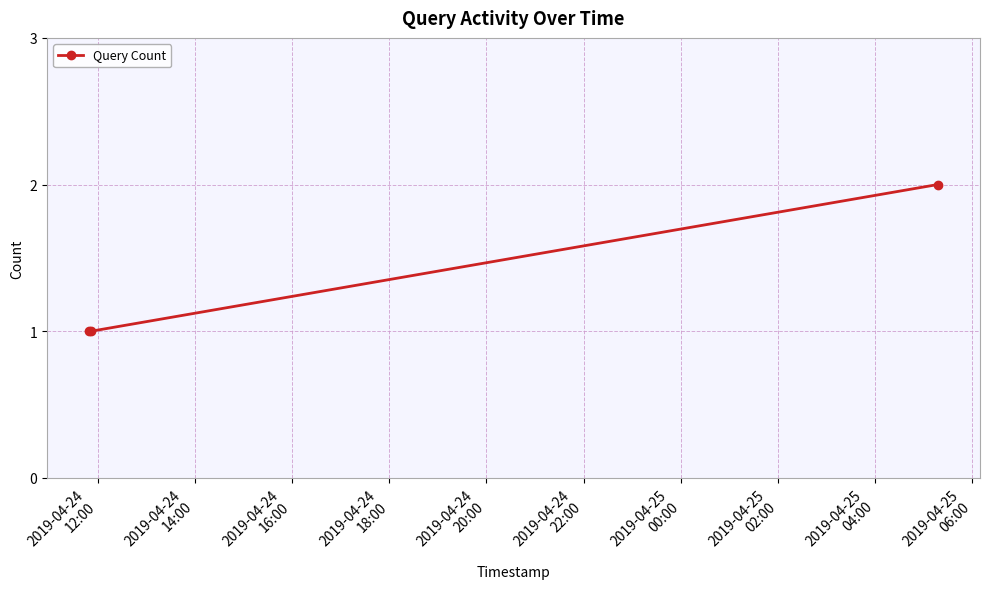

What is the difference between the maximum and minimum values?

1